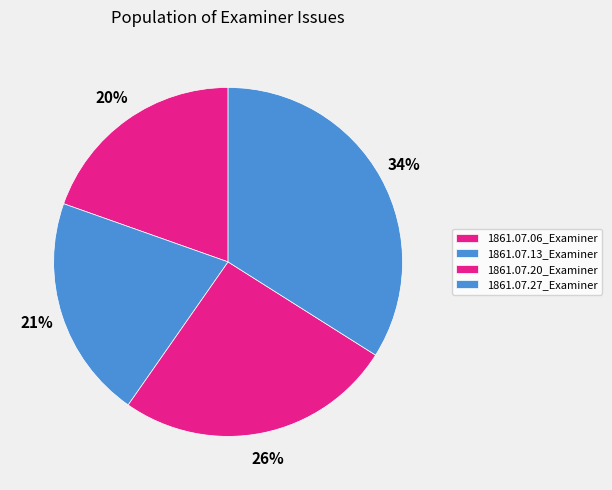

To the nearest percent, what percentage of the pie is 1861.07.27_Examiner?

34%